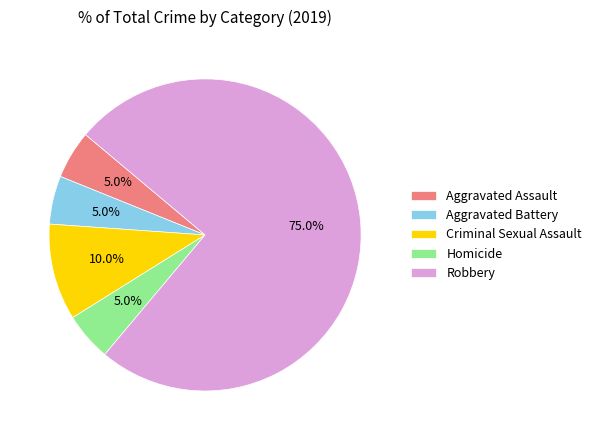

Which category has the biggest portion of the pie?

Robbery